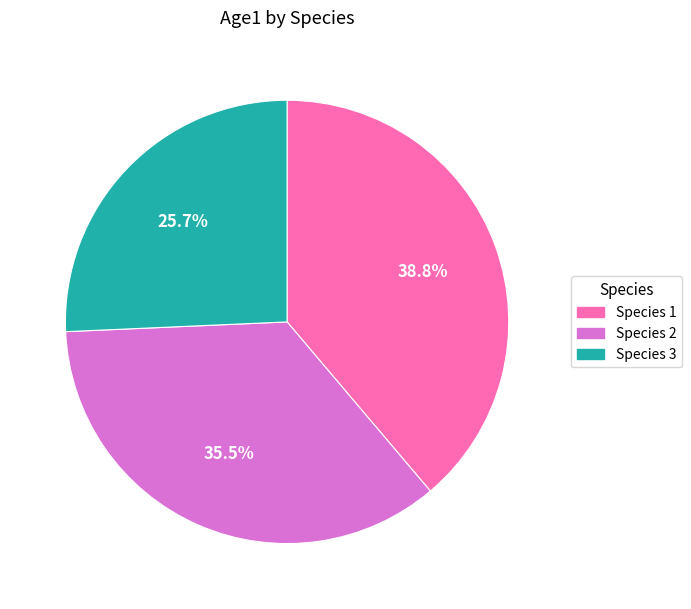

How many slices are in this pie chart?

3